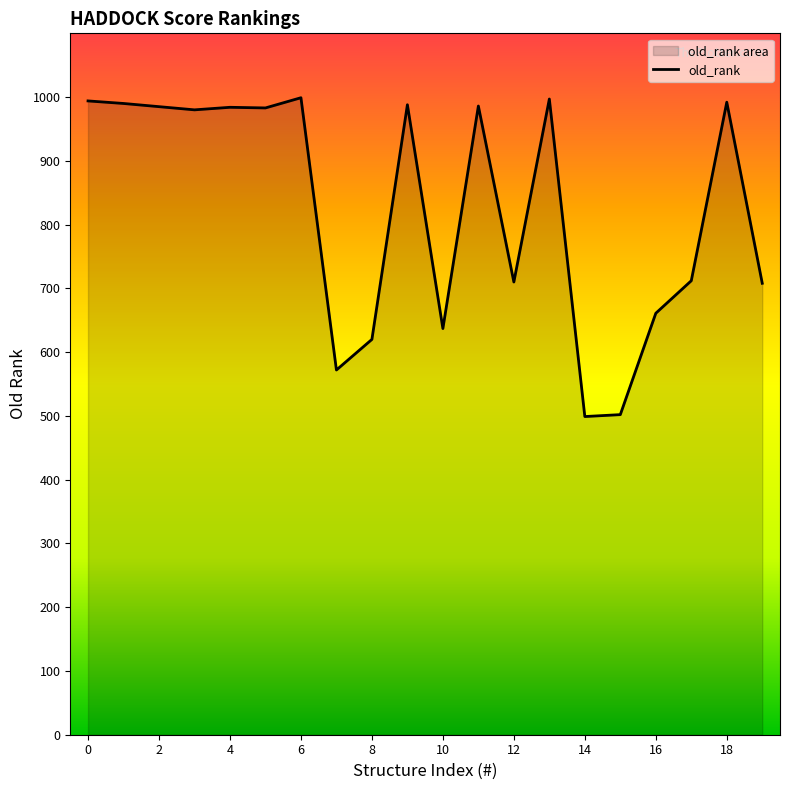

How many data points are less than 983?

10